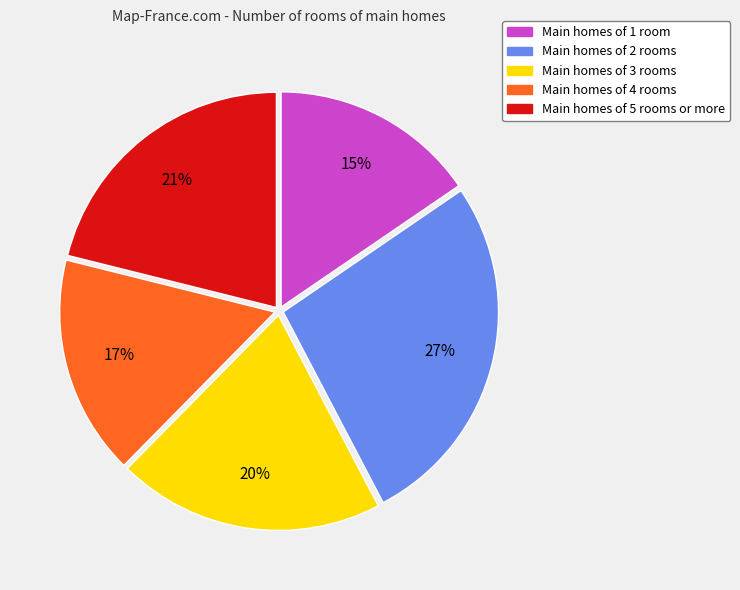

Does any single category account for the majority?

No